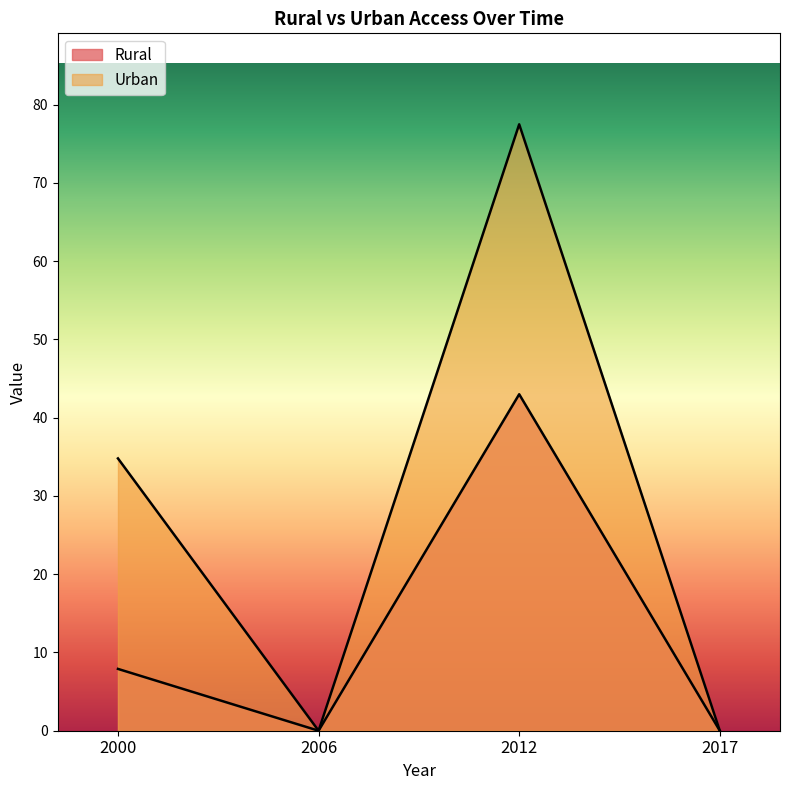

Is it true that Rural equals 7.9 at 2000?

True